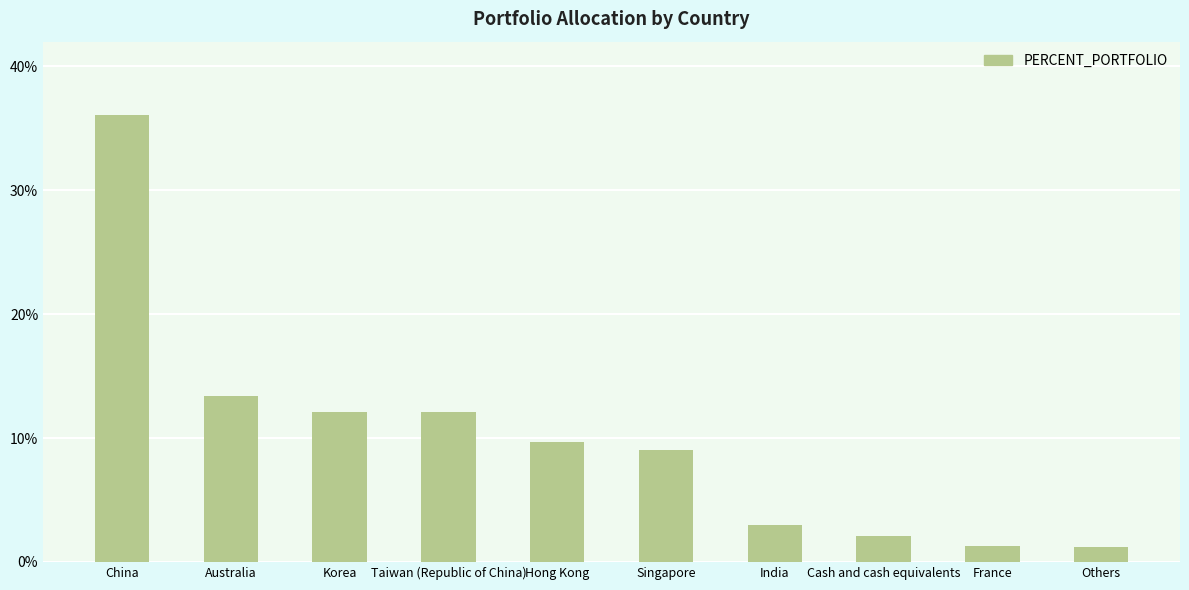

How many bars are there in total?

10